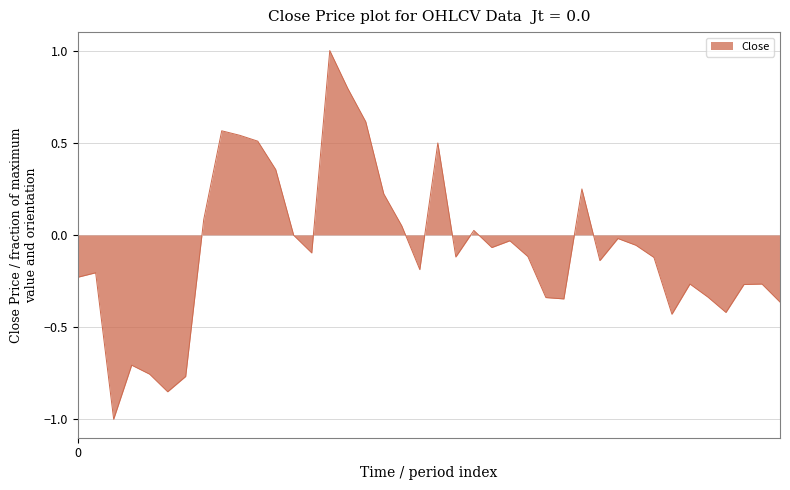

What is the difference between the maximum and minimum values?

2.0